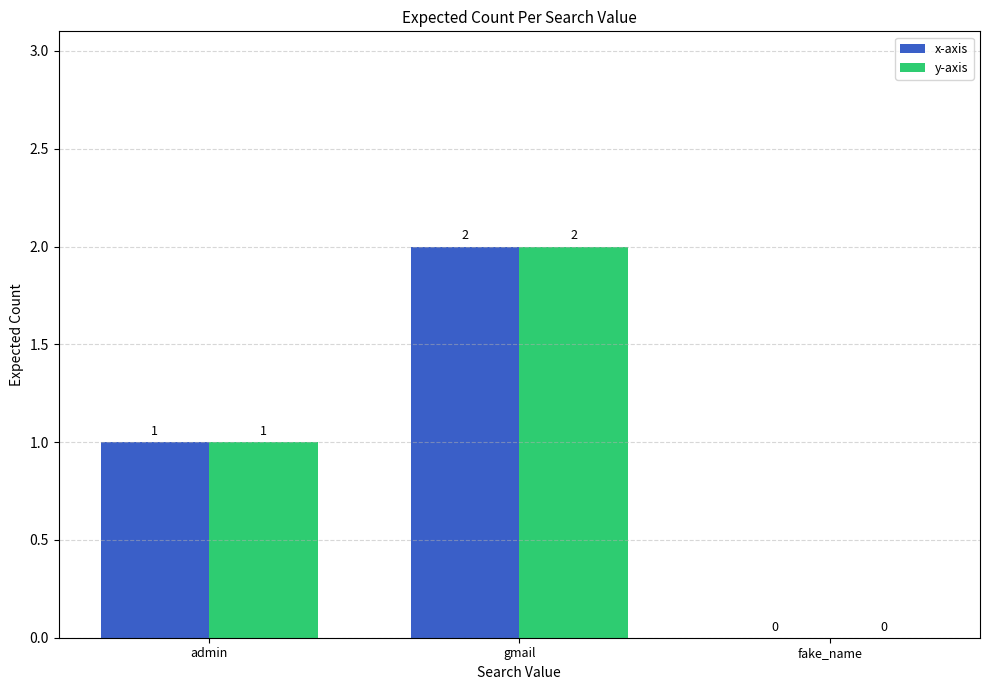

Where is y-axis nearest to the value 1?

admin